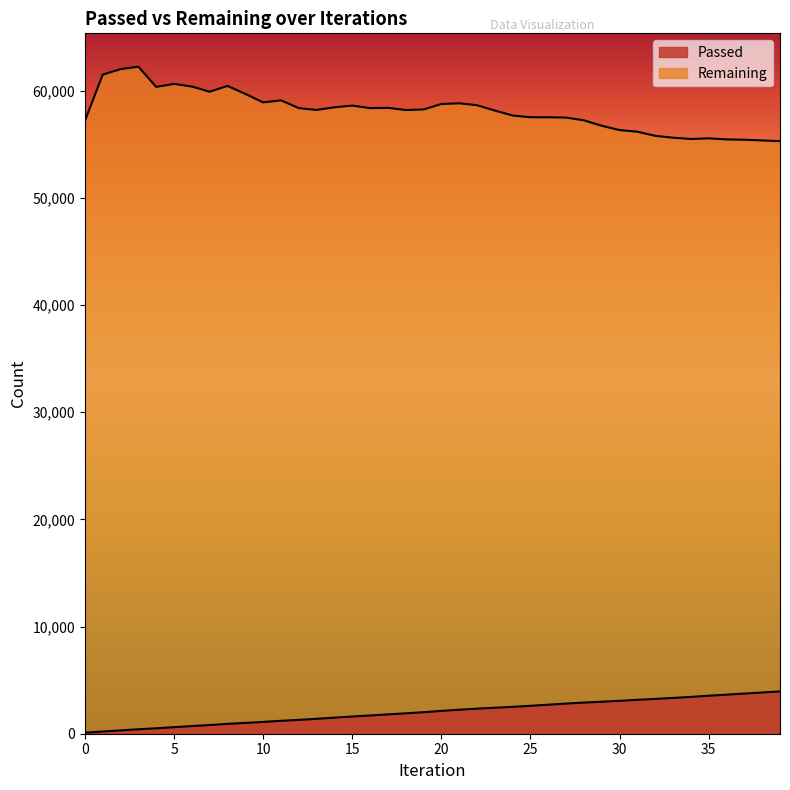

Count the number of data series in this chart.

2